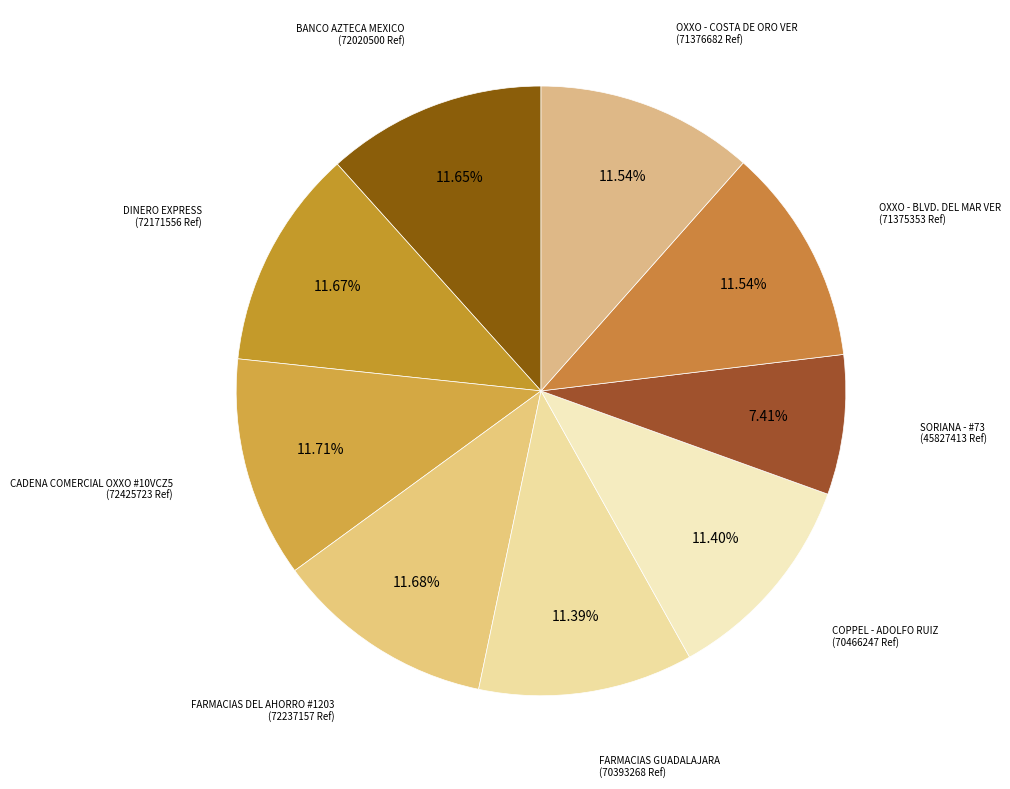

To the nearest percent, what is the difference between the SORIANA - #73 and OXXO - BLVD. DEL MAR VER slice percentages?

4%